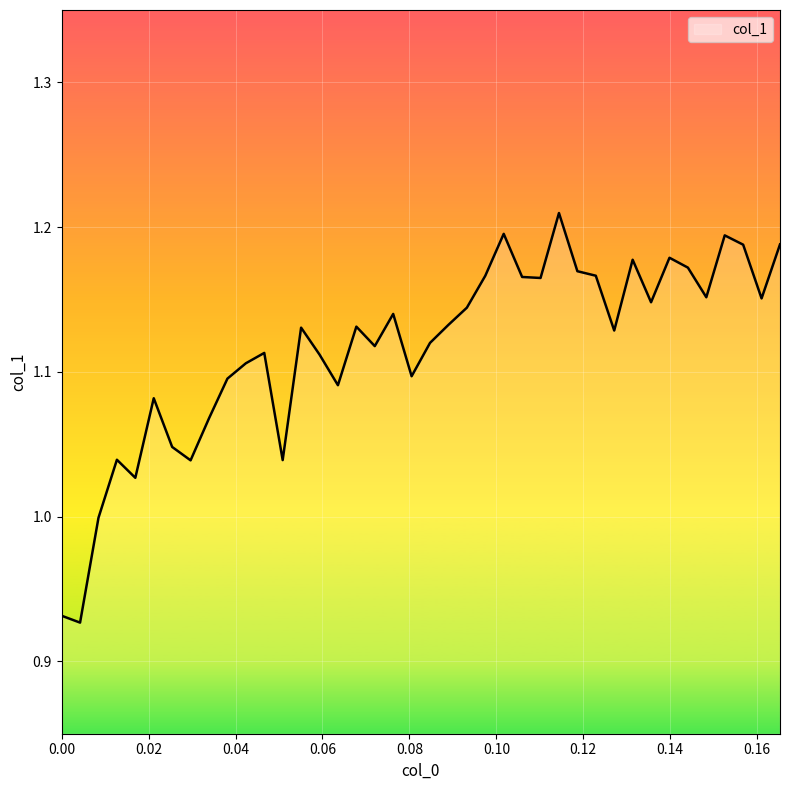

What is the difference between the maximum and minimum values?

0.3